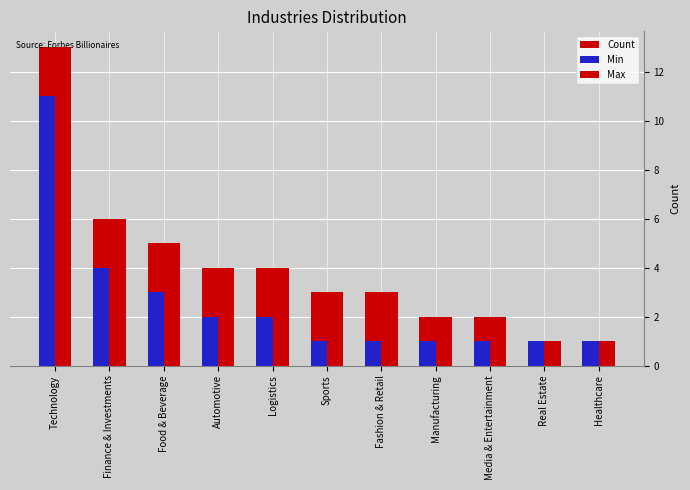

What is the difference between the Count values at Sports and Media & Entertainment?

1